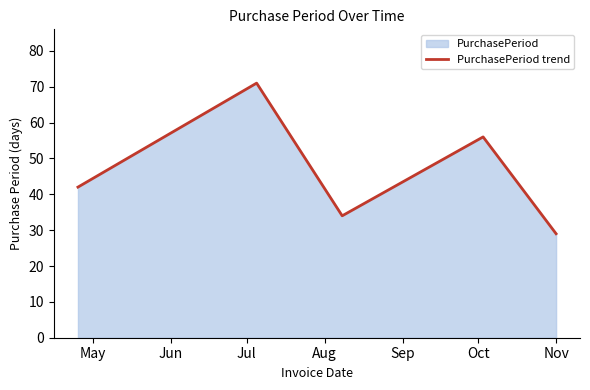

How many values exceed 42?

2